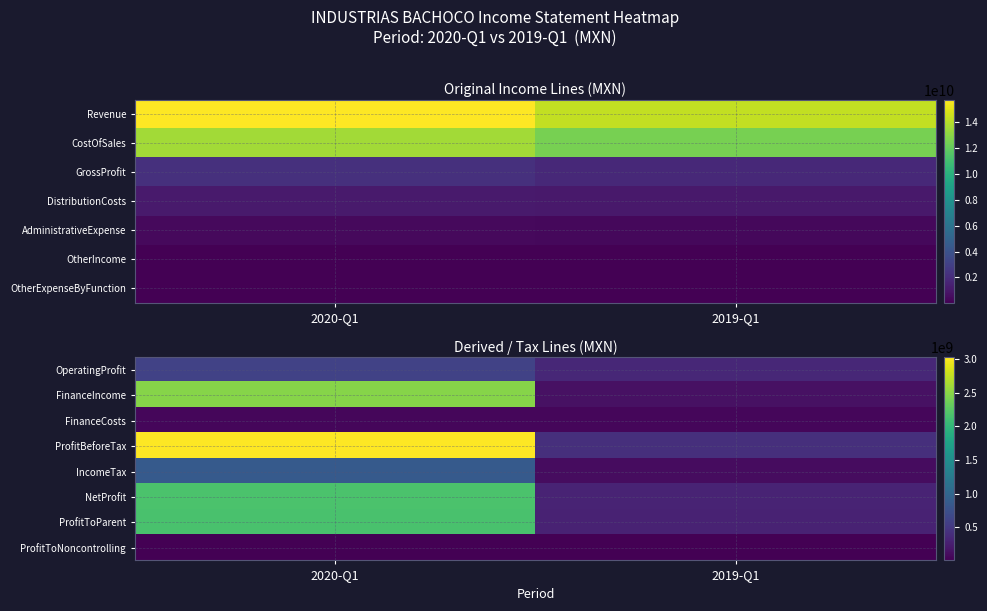

What is the difference between the ProfitToNoncontrolling values at 2019-Q1 and 2020-Q1?

244000